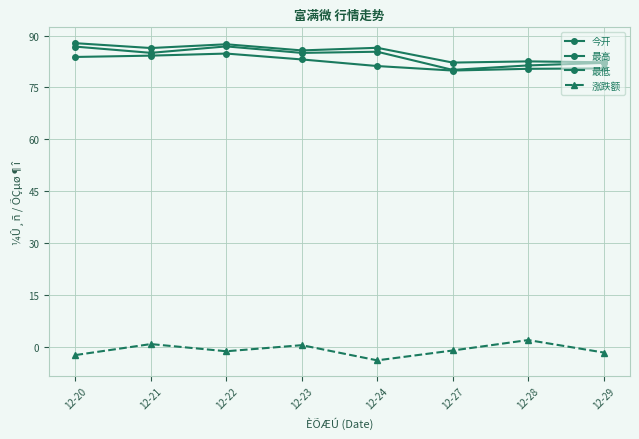

How many series are shown in this chart?

4